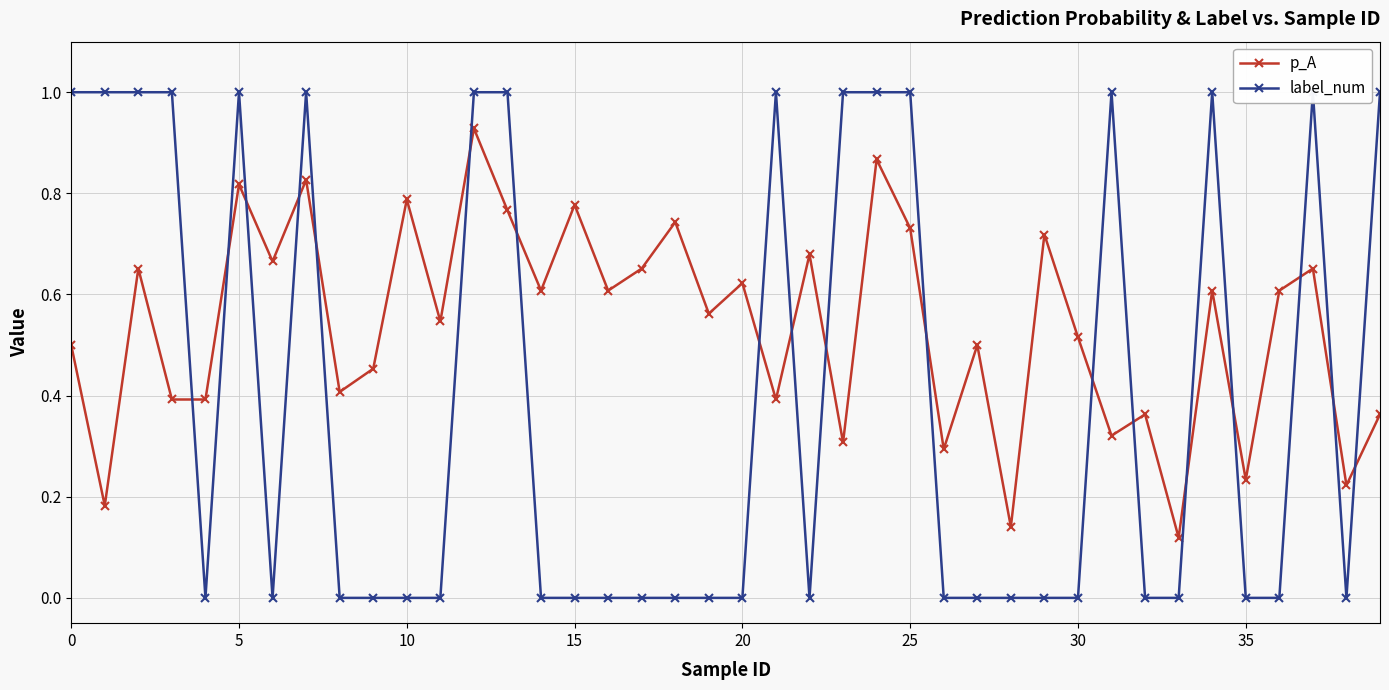

Rank the series by their maximum value, from lowest to highest.

p_A, label_num